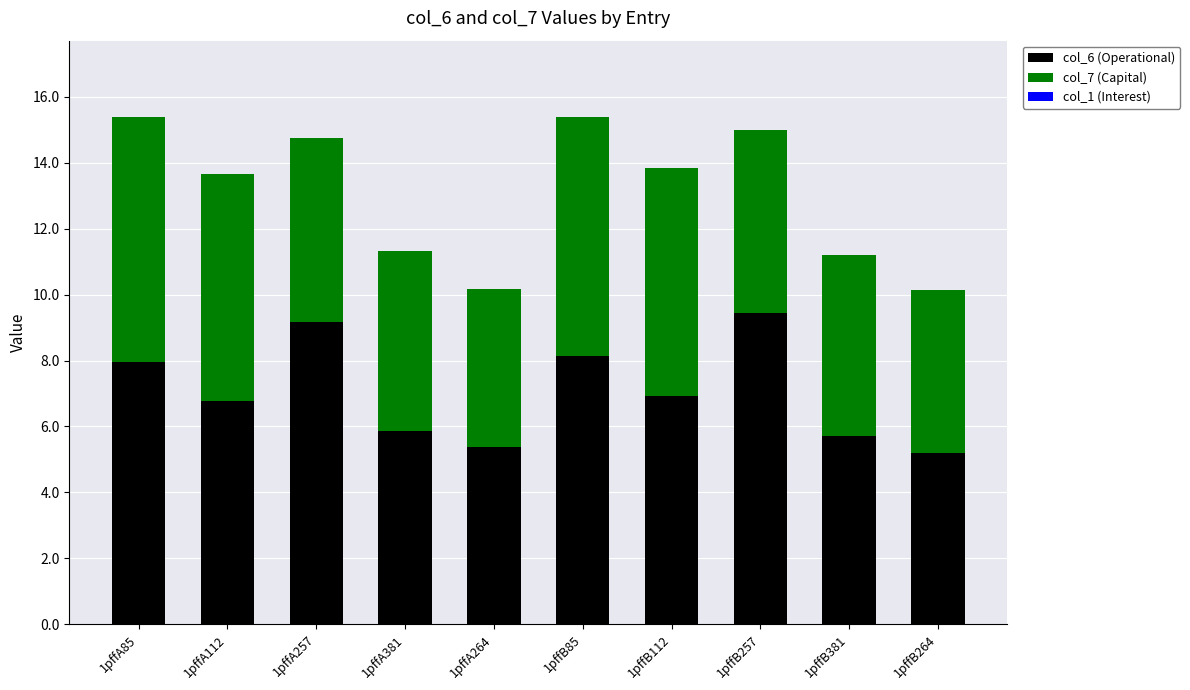

How many bars are there in total?

10